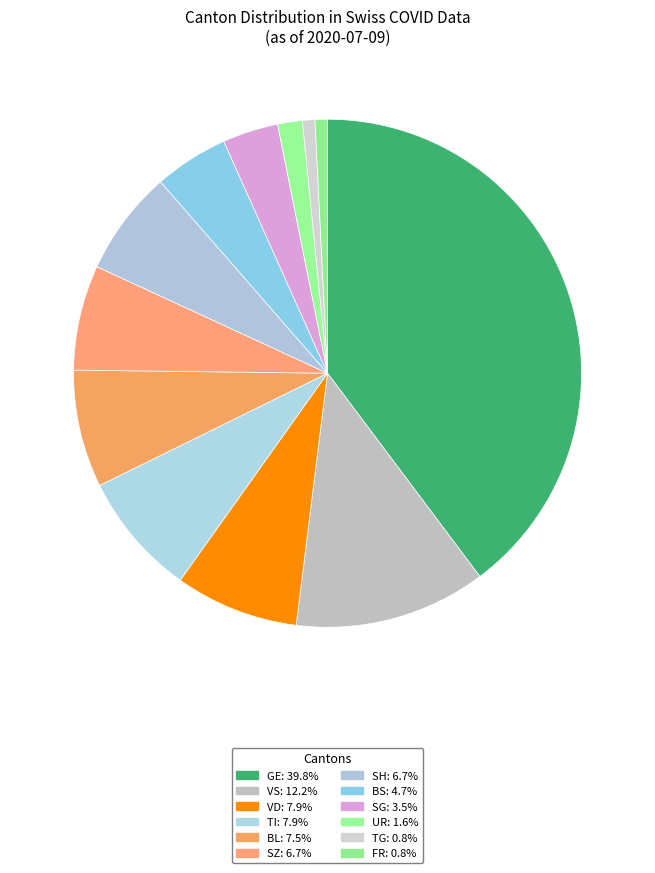

How many segments does this pie chart have?

12